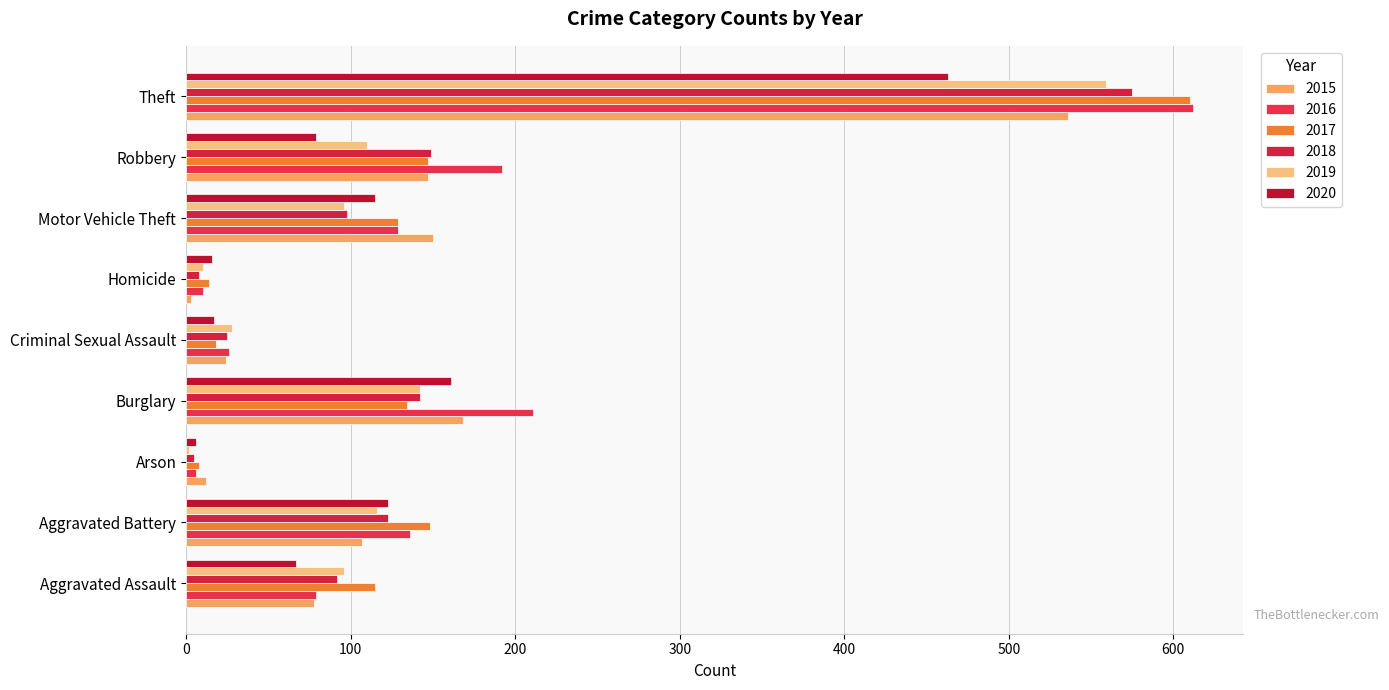

Rank the series by their maximum value, from highest to lowest.

2016, 2017, 2018, 2019, 2015, 2020